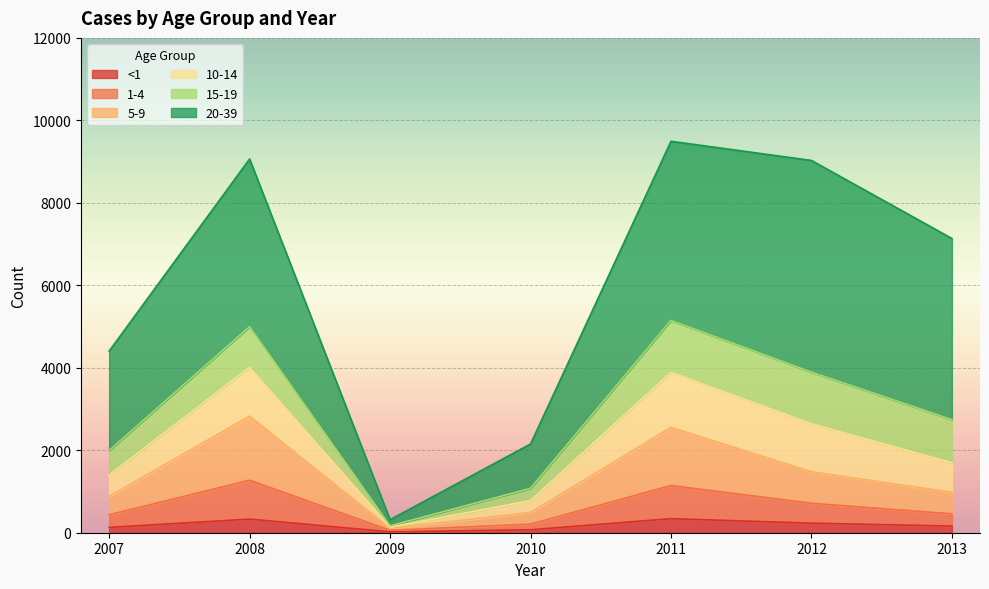

At how many categories does at least one series exceed 1668?

5